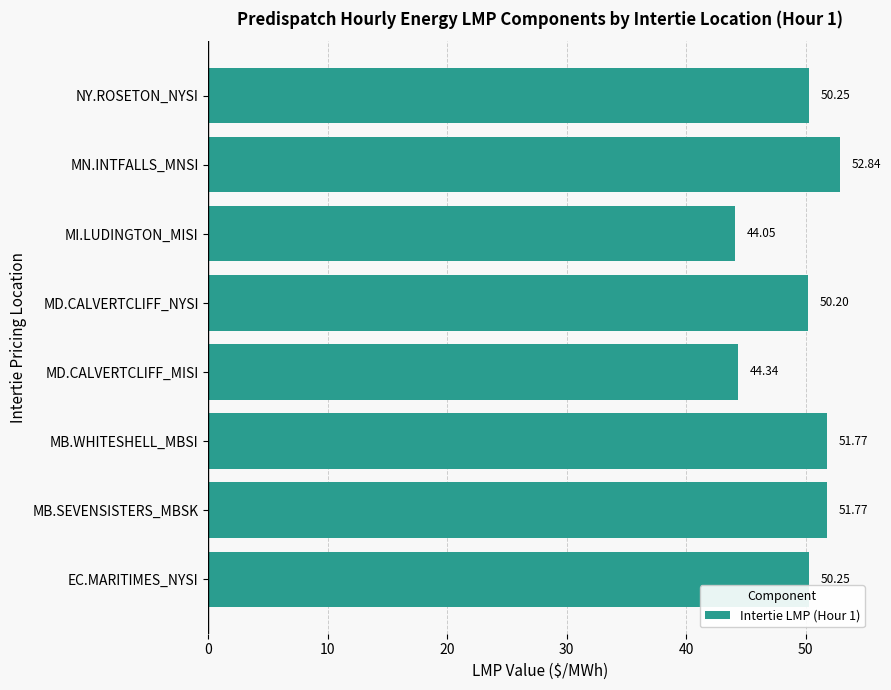

At which category does the chart reach its peak across all series?

MN.INTFALLS_MNSI